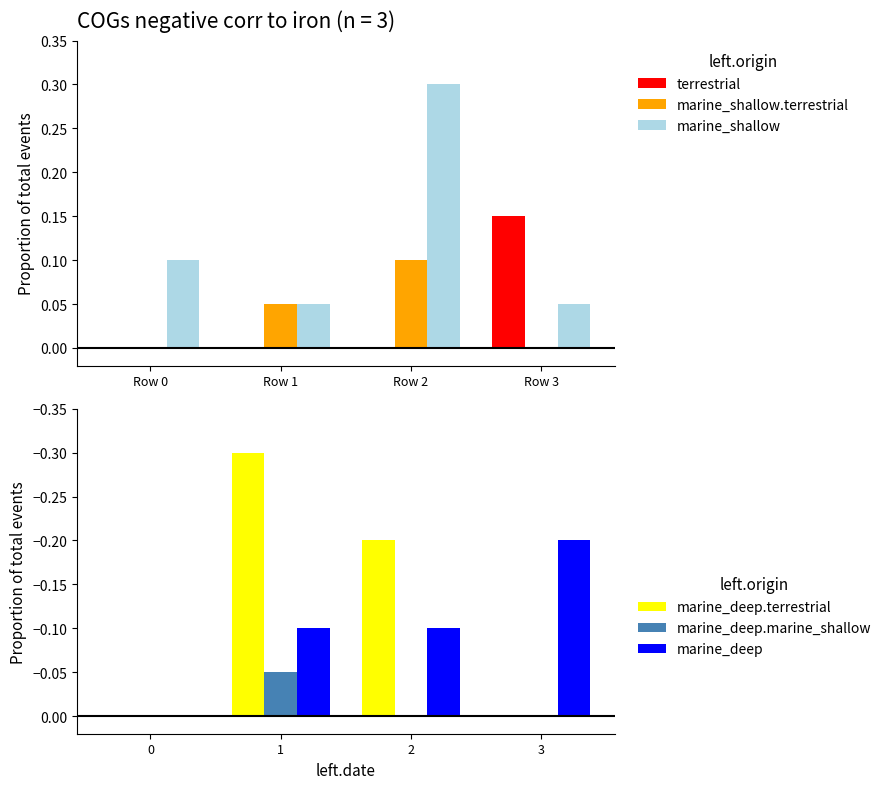

What is the sum of all marine_deep values?

-0.4